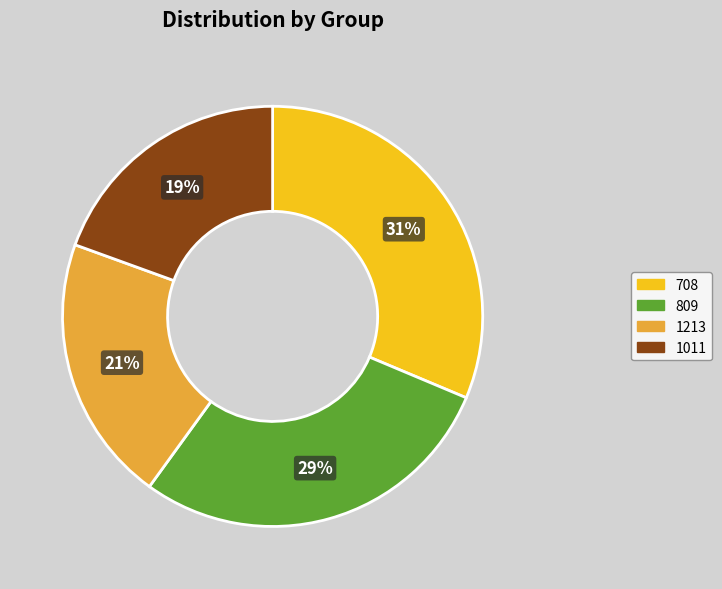

Count the number of slices in the pie.

4